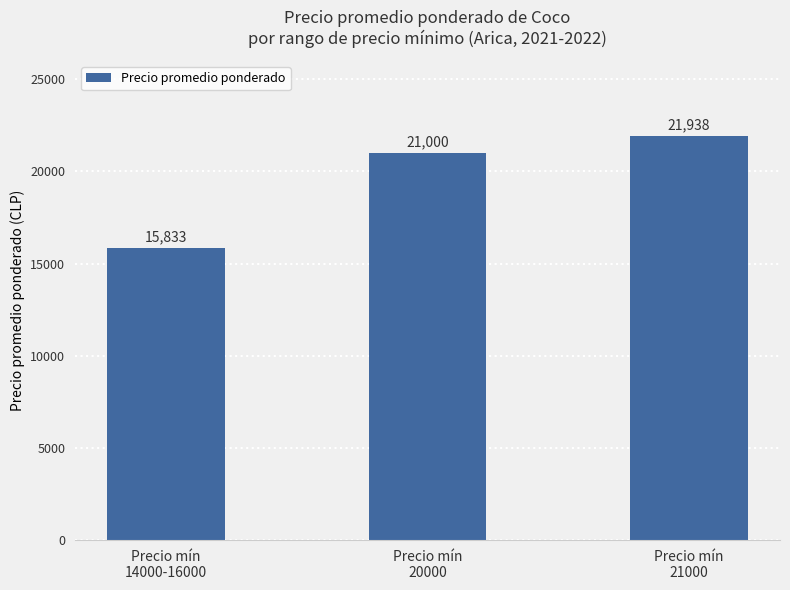

What is the difference between the maximum and minimum values?

6105